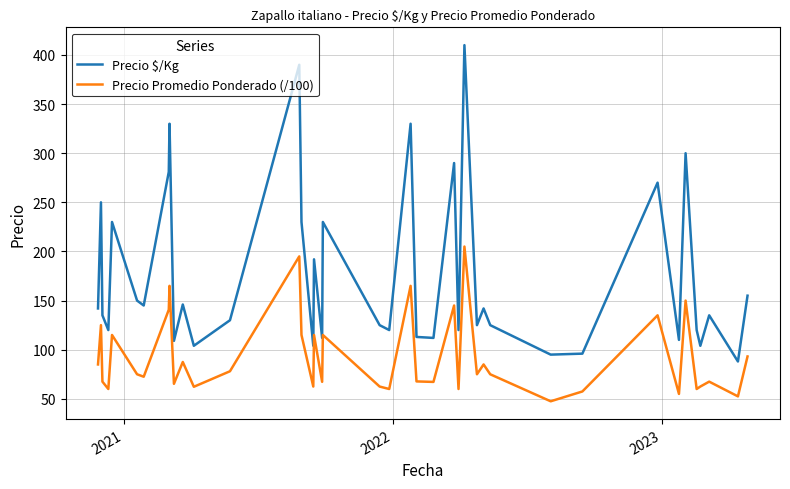

Rank the series by their average value, from highest to lowest.

Precio $/Kg, Precio Promedio Ponderado (/100)